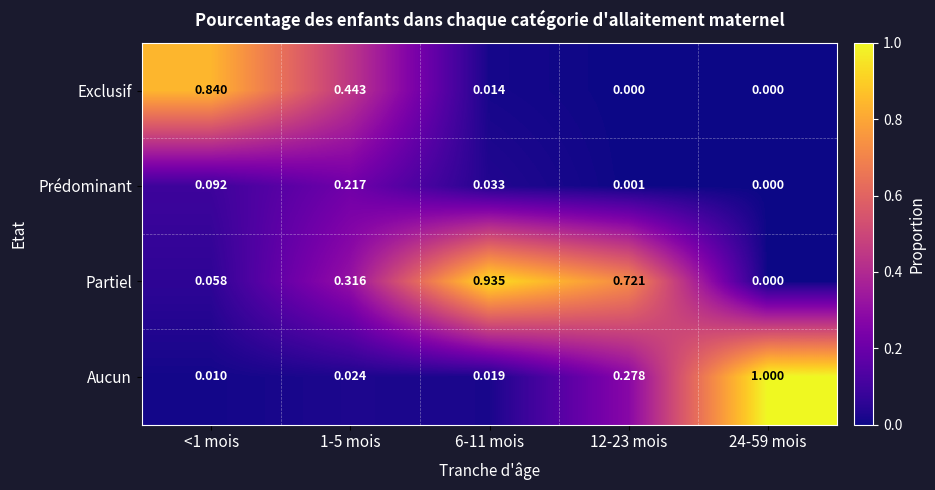

Which series has the widest spread of values?

Aucun